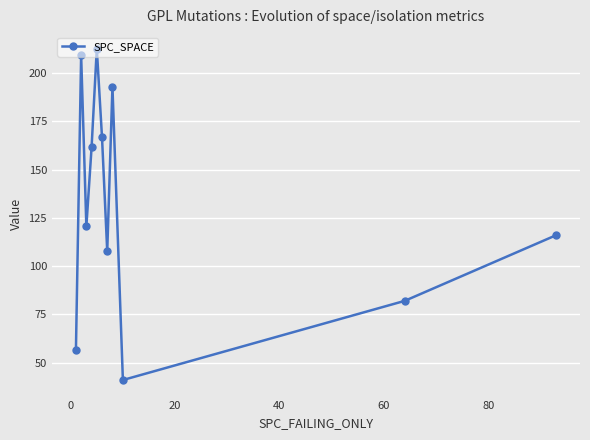

What is the sum of all values?

1466.6